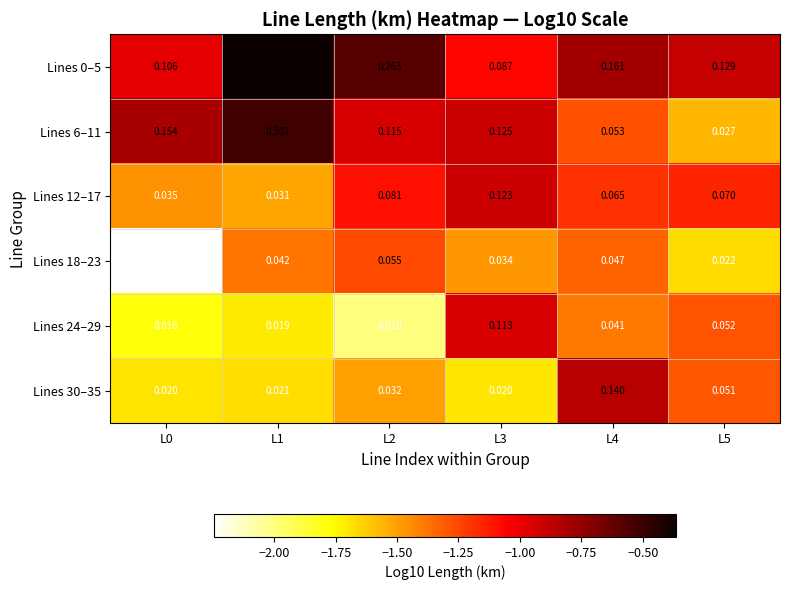

Is the value of Lines 0–5 at L0 greater than the value of Lines 24–29 at L1?

Yes